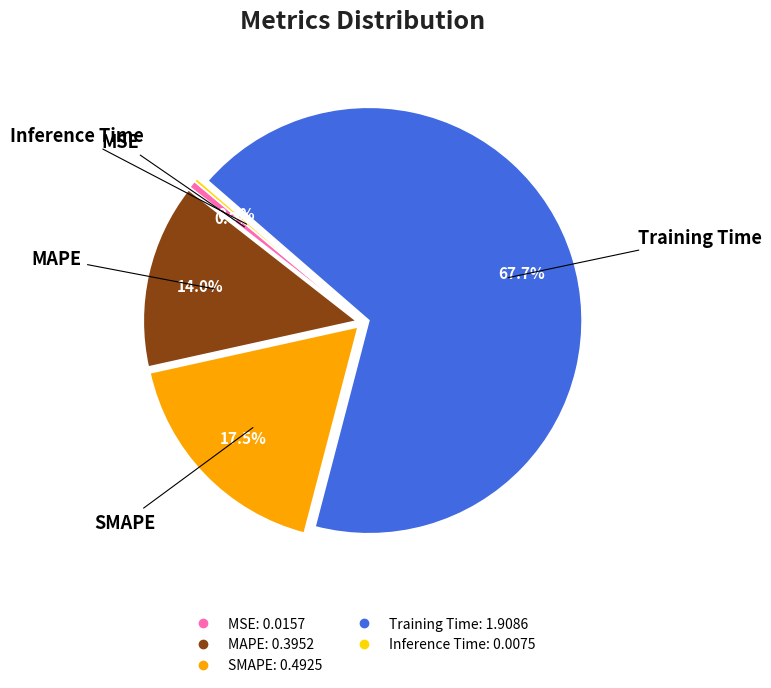

Does MAPE account for over 50% of the chart?

No